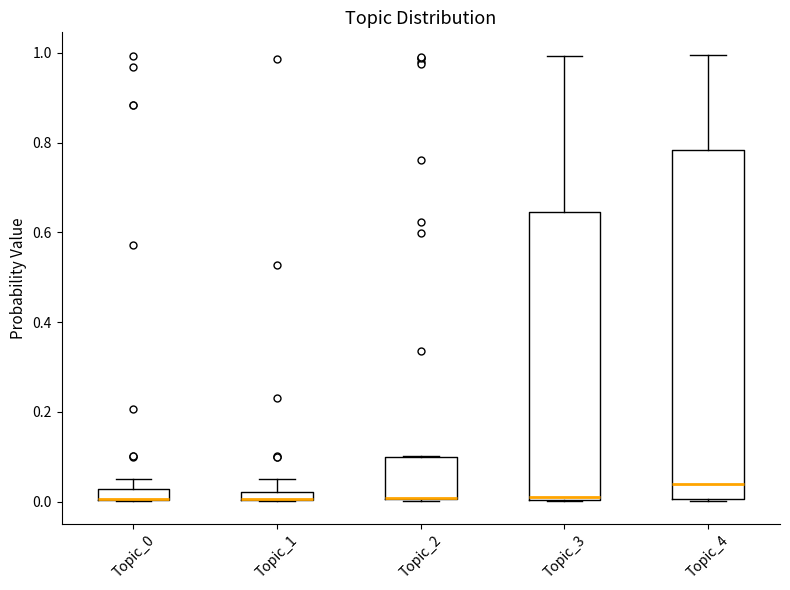

Comparing the boxes themselves (not the whiskers), which one is the tallest?

Topic_4